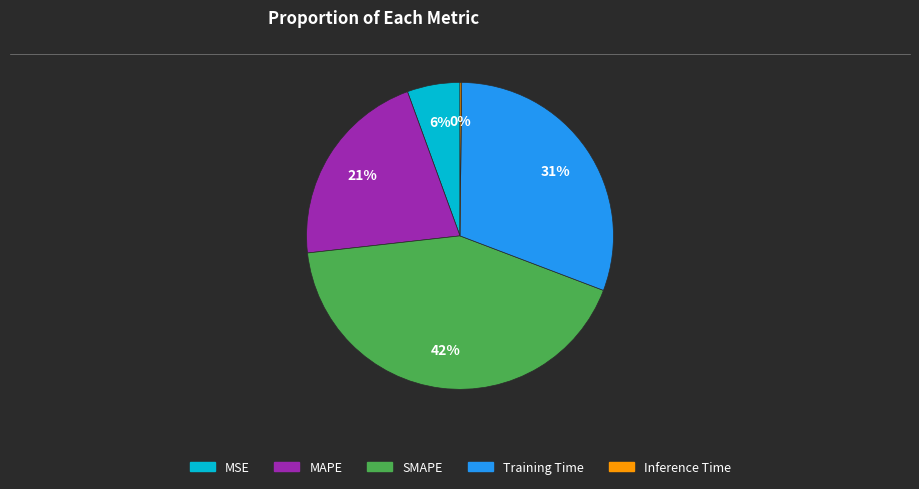

To the nearest percent, what portion does MAPE represent?

21%